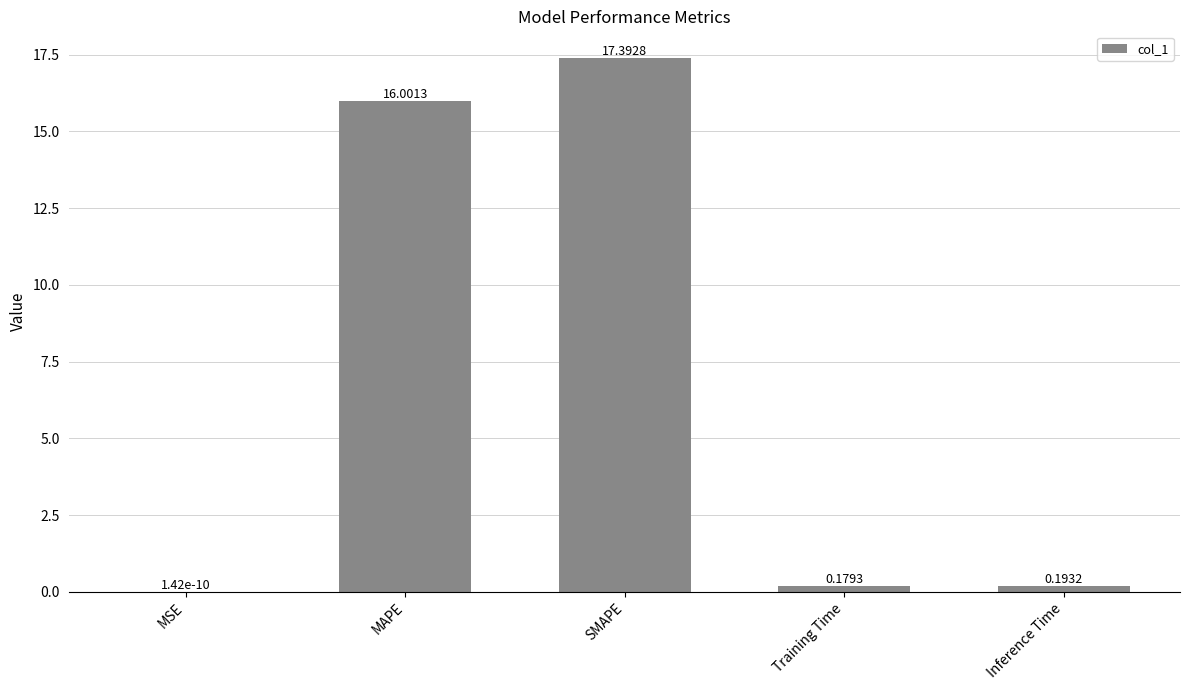

What is the sum of all values?

33.8